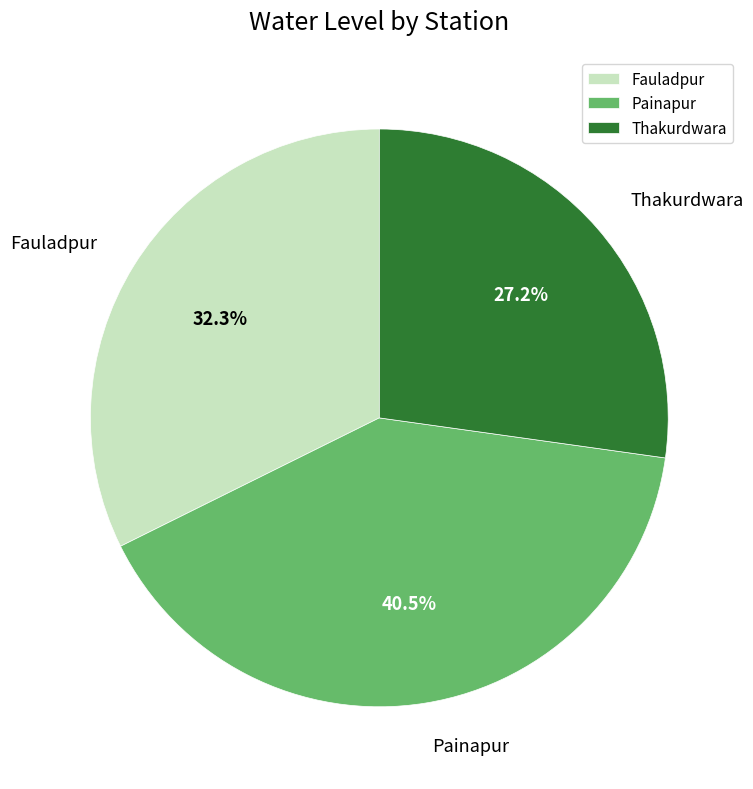

How many segments does this pie chart have?

3